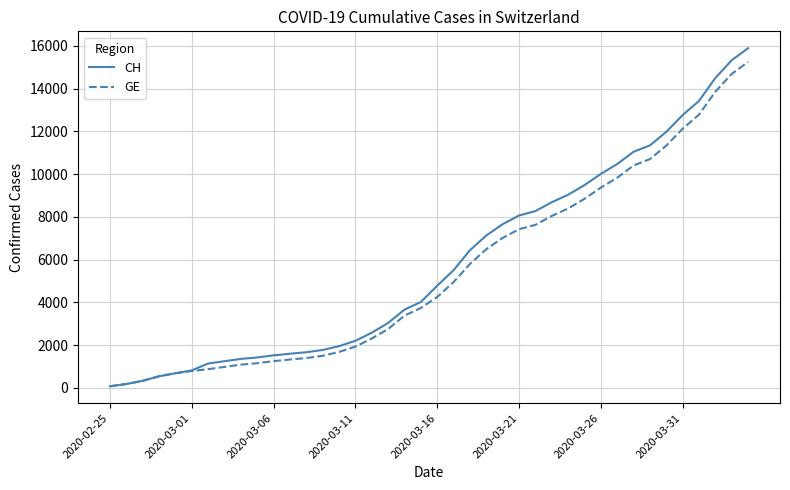

Which series has the widest spread of values?

CH